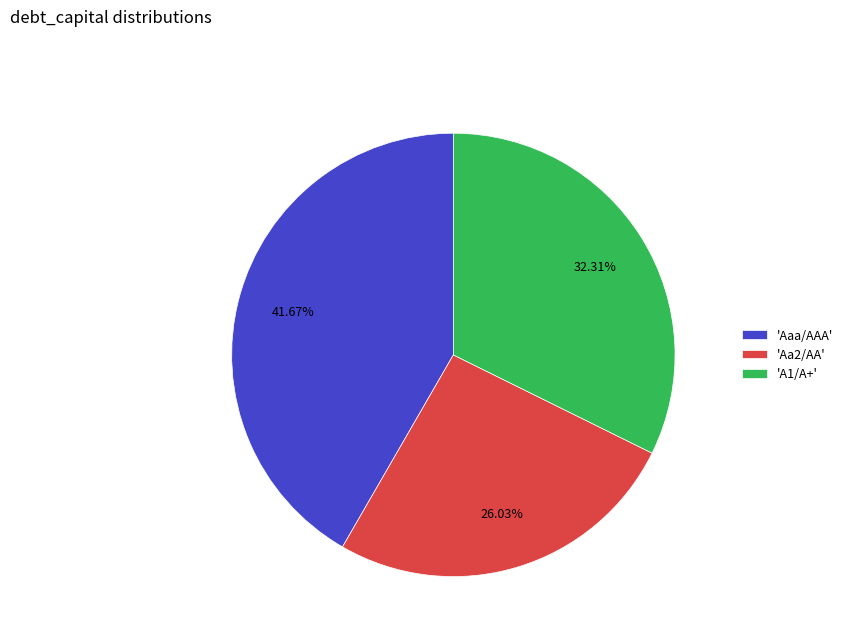

Which slice is the smallest?

'Aa2/AA'